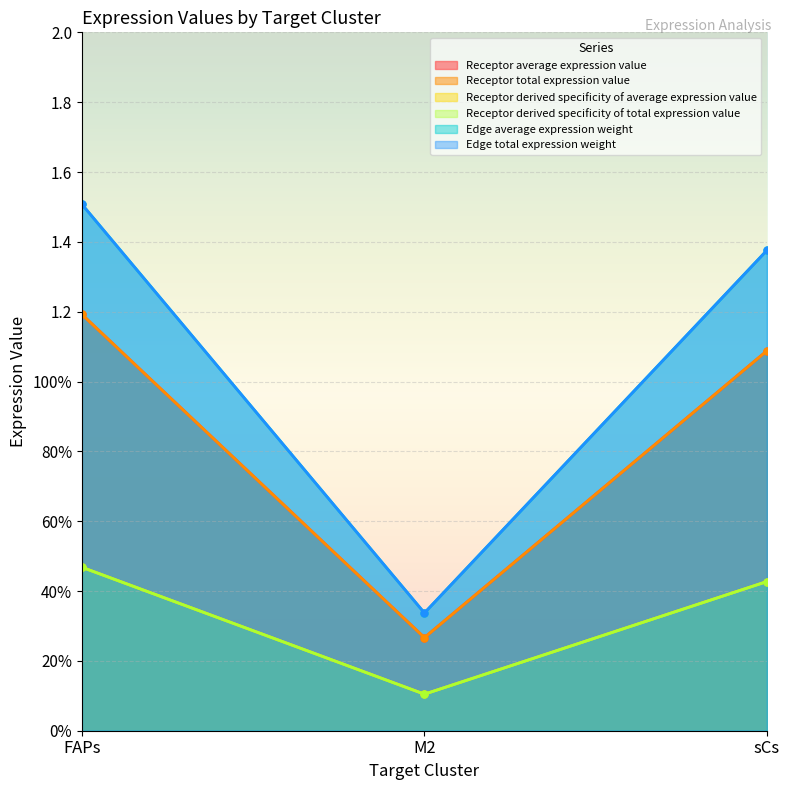

How many distinct data groups are displayed?

6